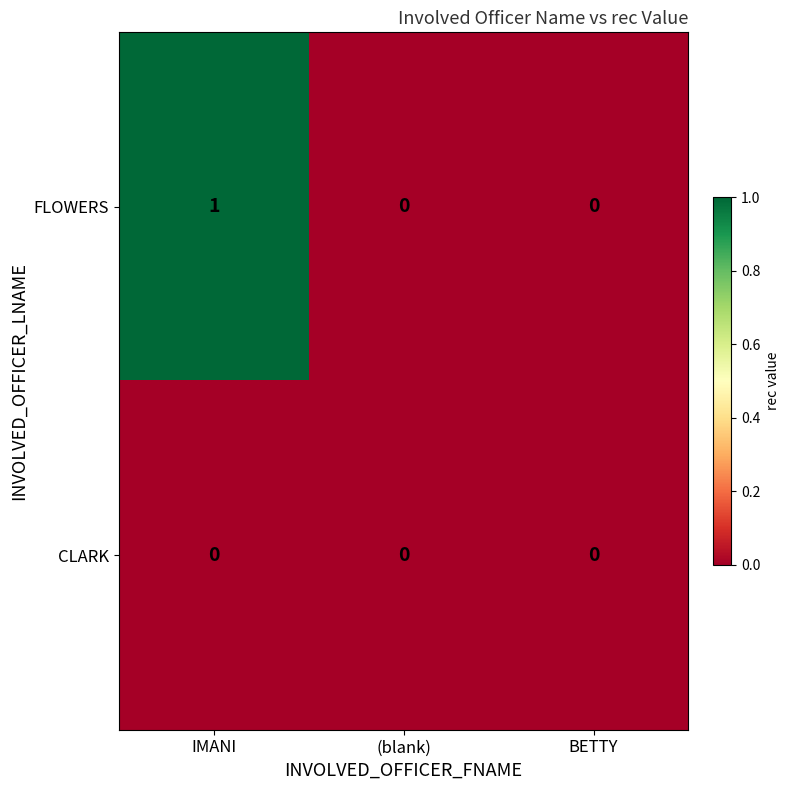

Reading left to right, what are all the values shown in this chart?

FLOWERS: 1	0	0
CLARK: 0	0	0